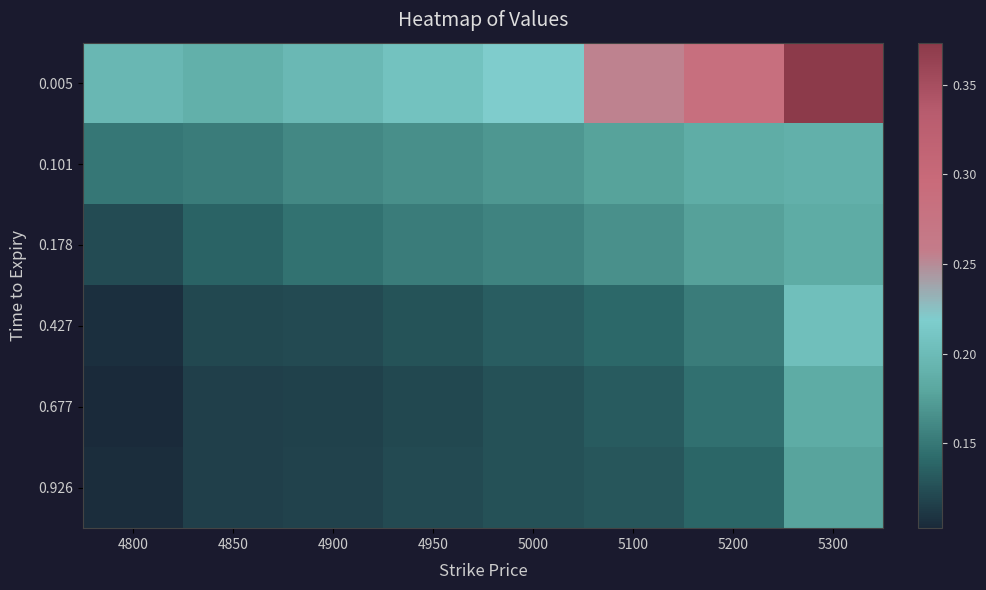

How many series are shown in this chart?

6